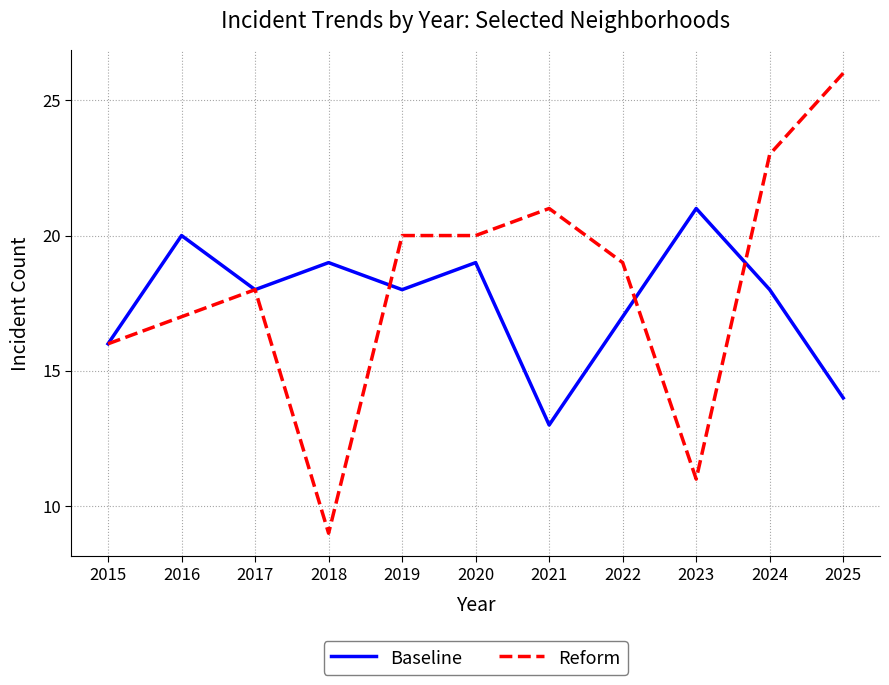

Reading left to right, transcribe all the data shown in this chart.

Baseline: 16	20	18	19	18	19	13	17	21	18	14
Reform: 16	17	18	9	20	20	21	19	11	23	26